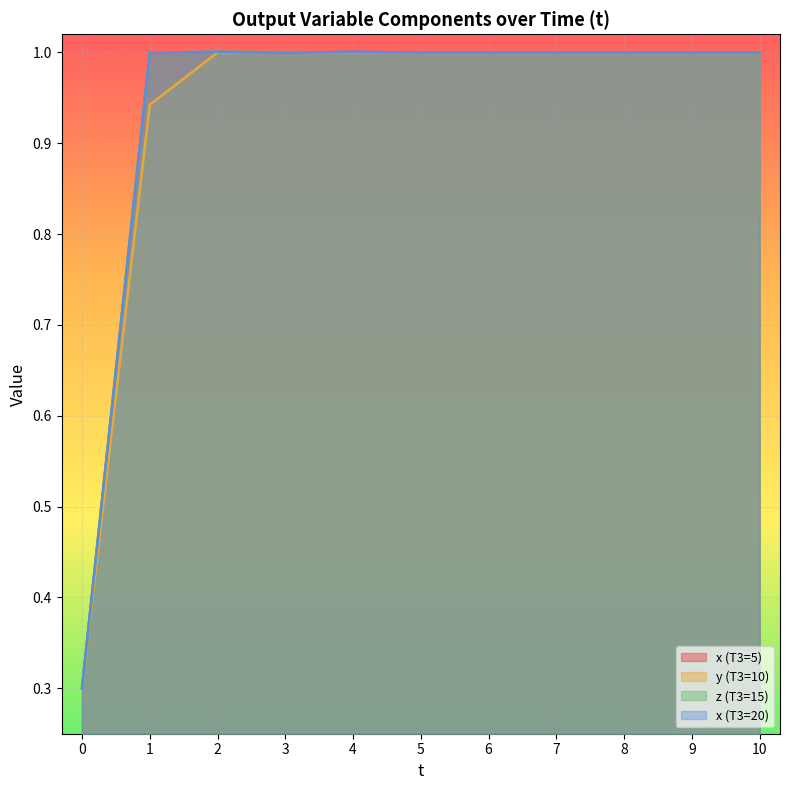

True or false: x (T3=20) has more than 0 interior local peaks.

True